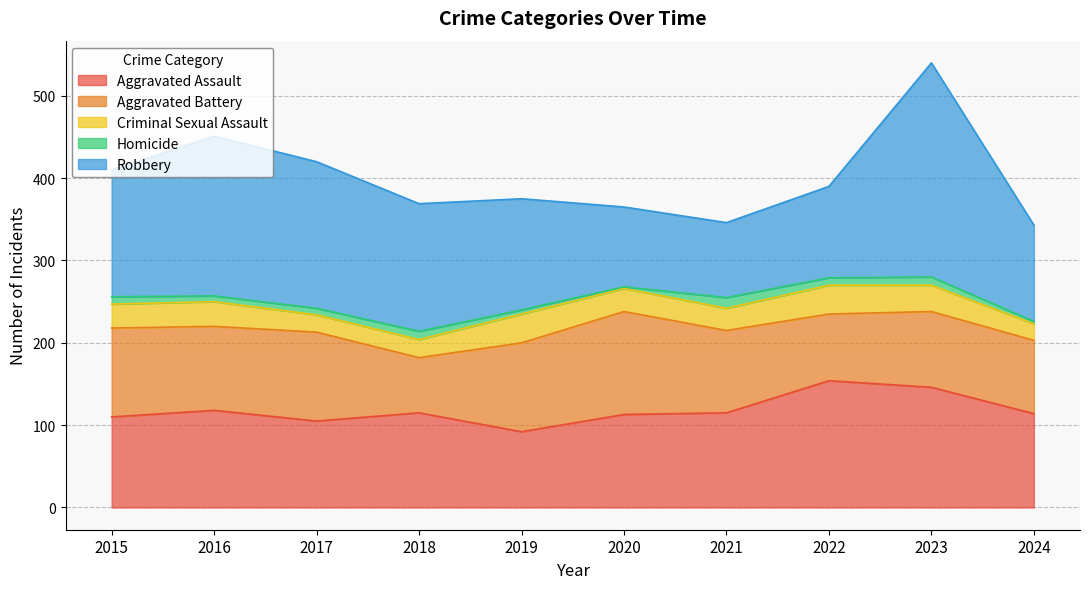

Does the chart have visible grid lines?

Yes